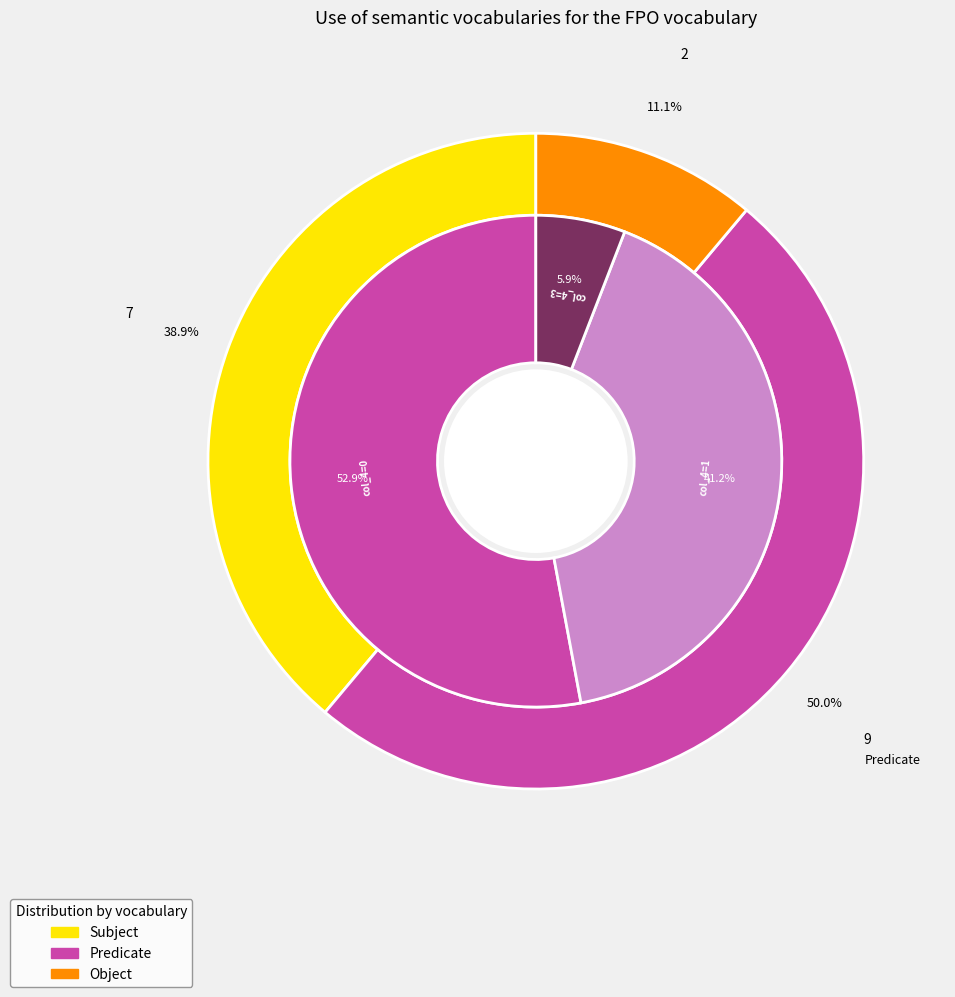

Does any single category account for the majority?

No